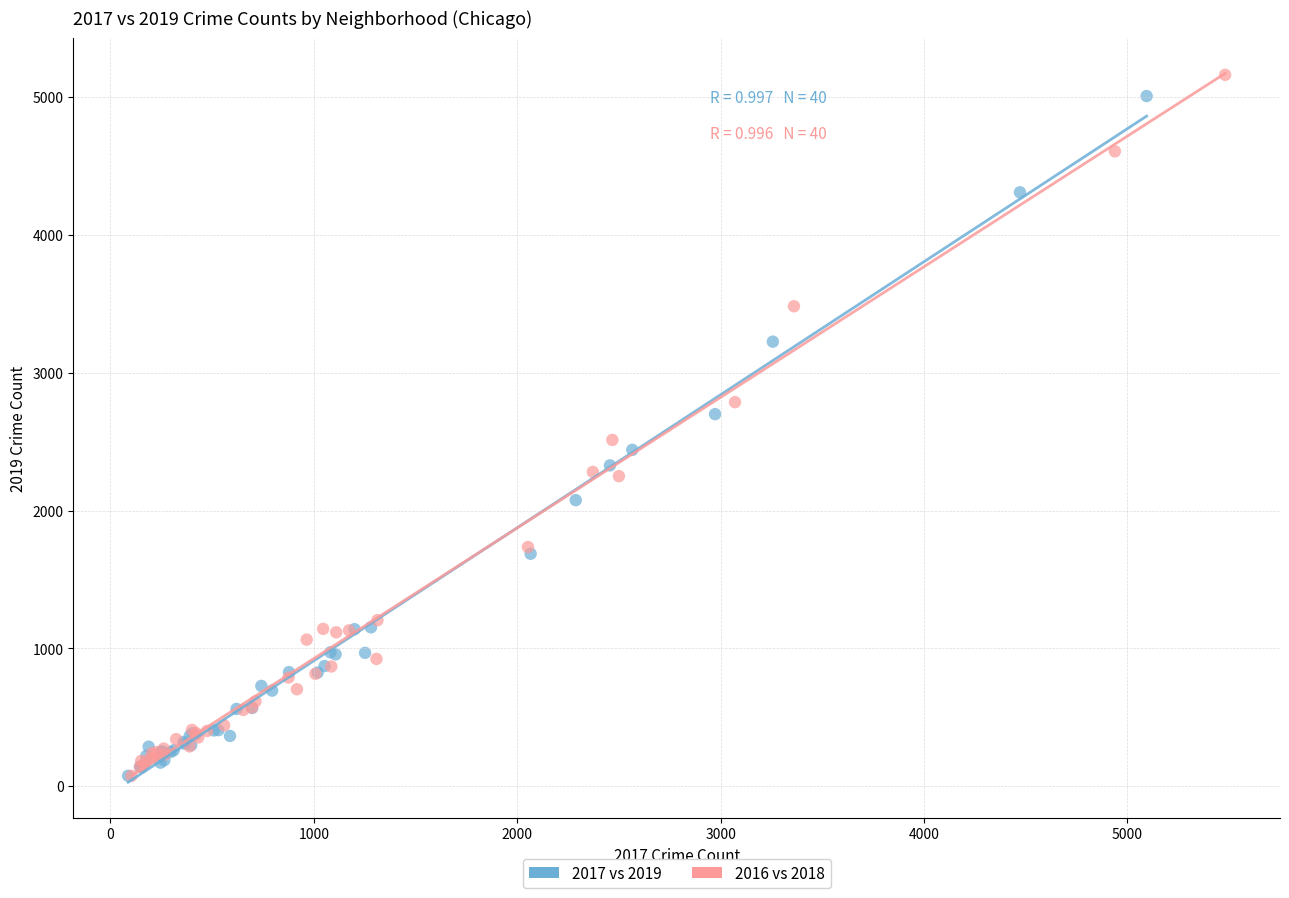

Which series contains the highest Y value?

2016 vs 2018